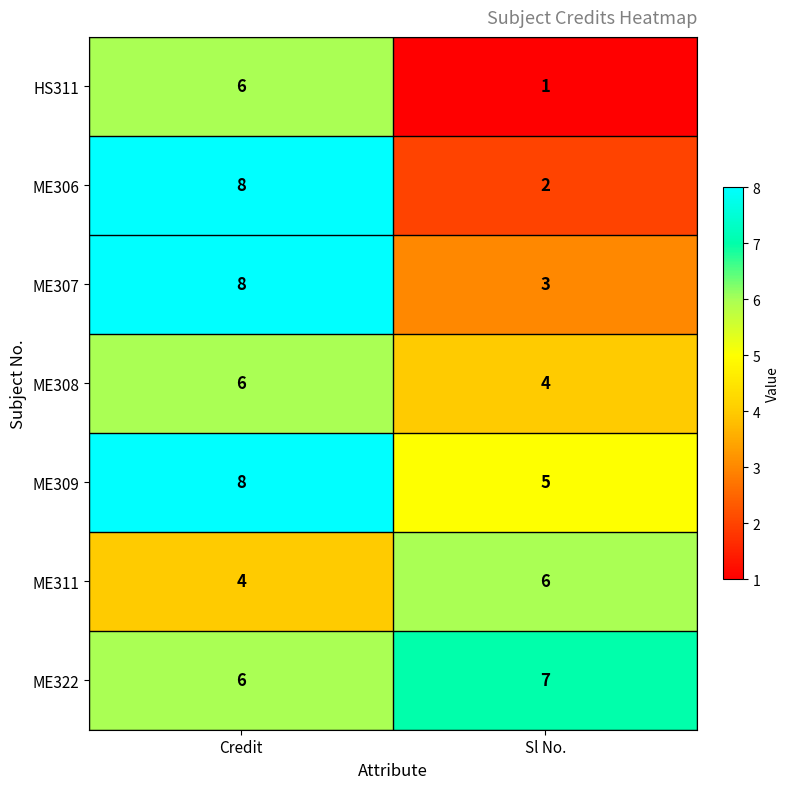

What is the spread (max minus min) of values at Sl No.?

6